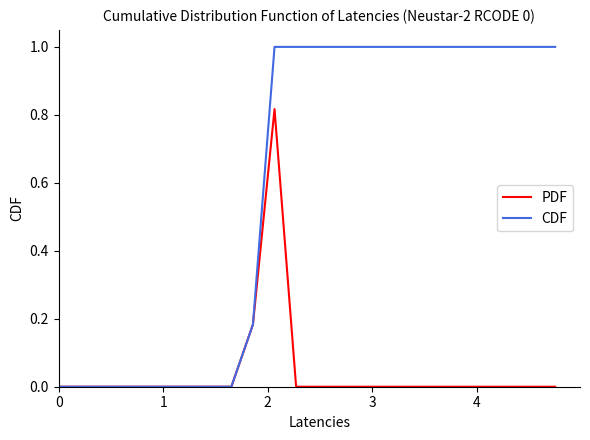

Which series has the widest spread of values?

CDF